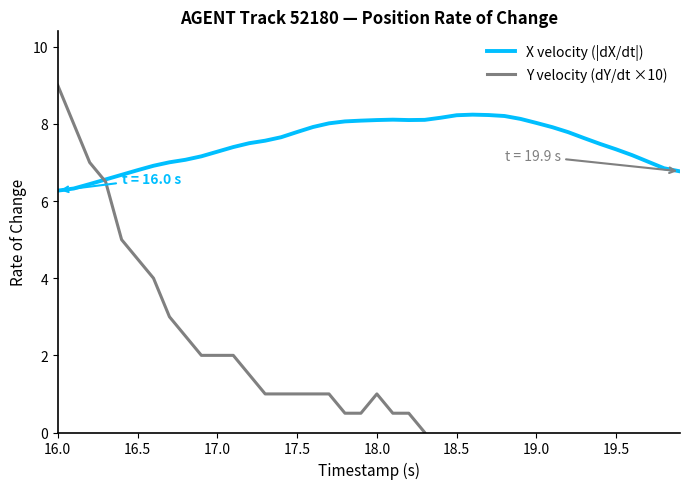

How many lines are shown in the chart?

2